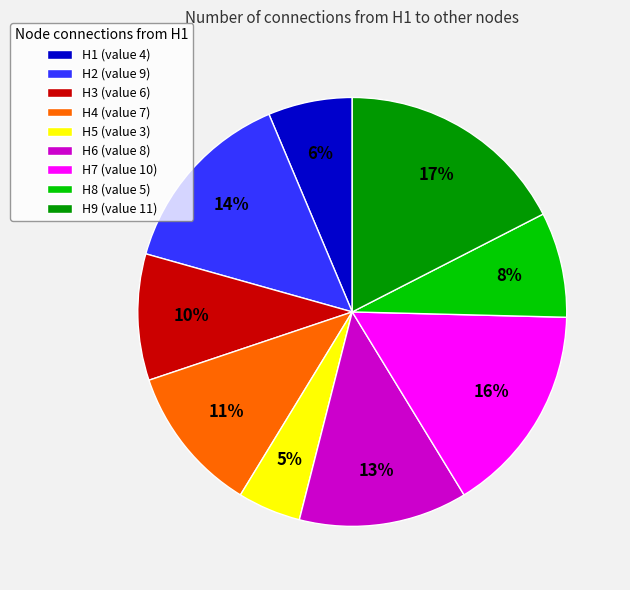

How many segments does this pie chart have?

9